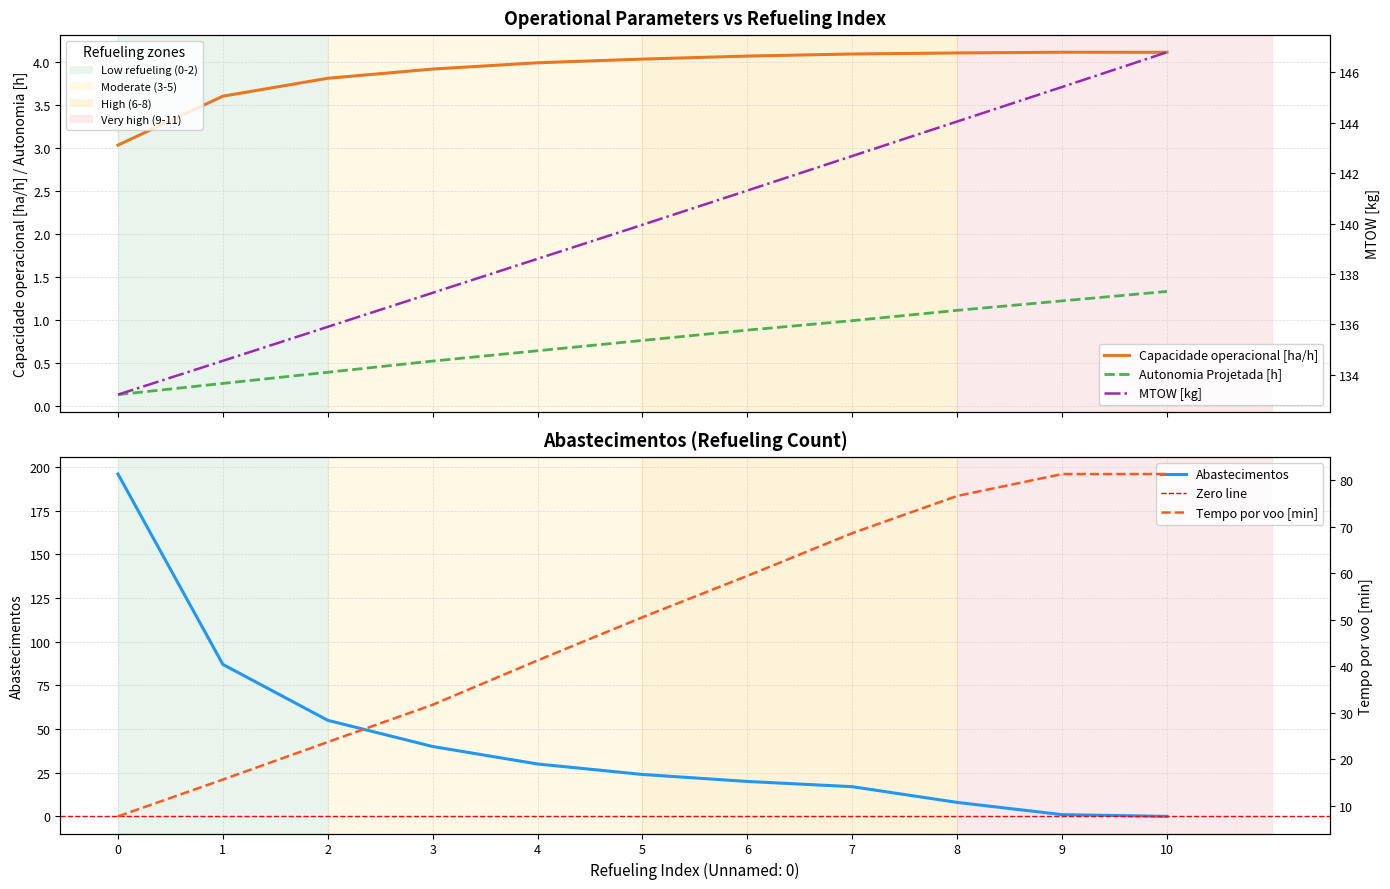

True or false: MTOW [kg] has more than 2 interior local peaks.

False